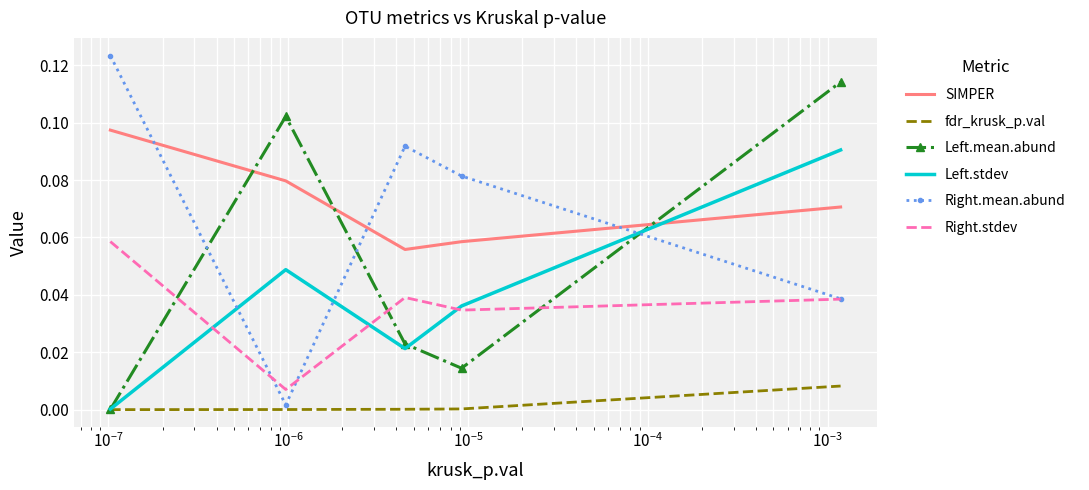

Which series has the widest spread of values?

Right.mean.abund